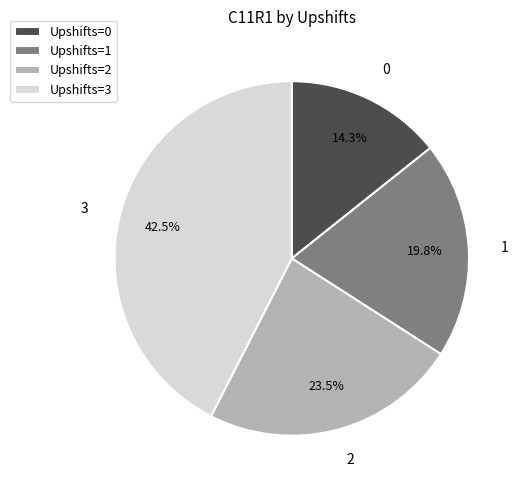

Is Upshifts=1 the majority of the pie?

No